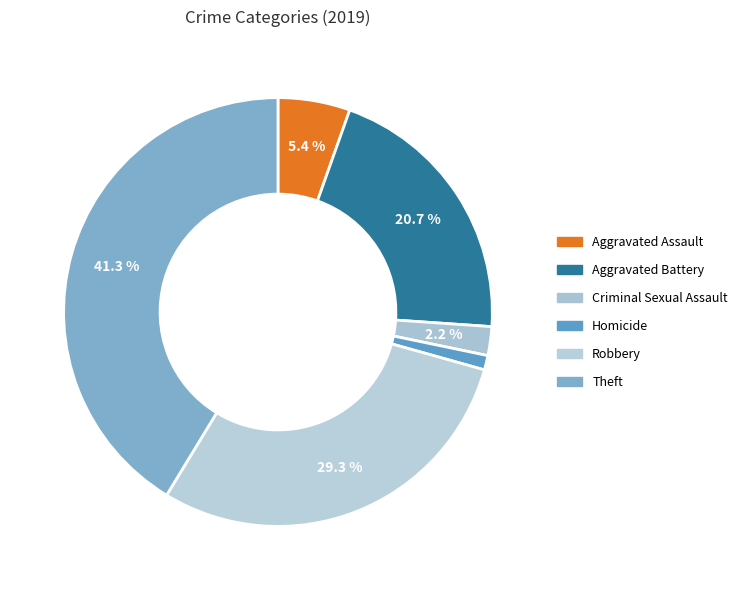

Which category has the smallest portion of the pie?

Homicide